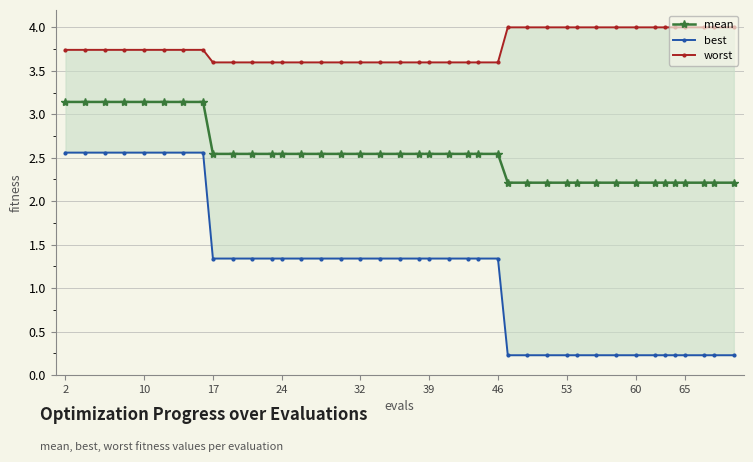

What is the sum of all best values?

46.7